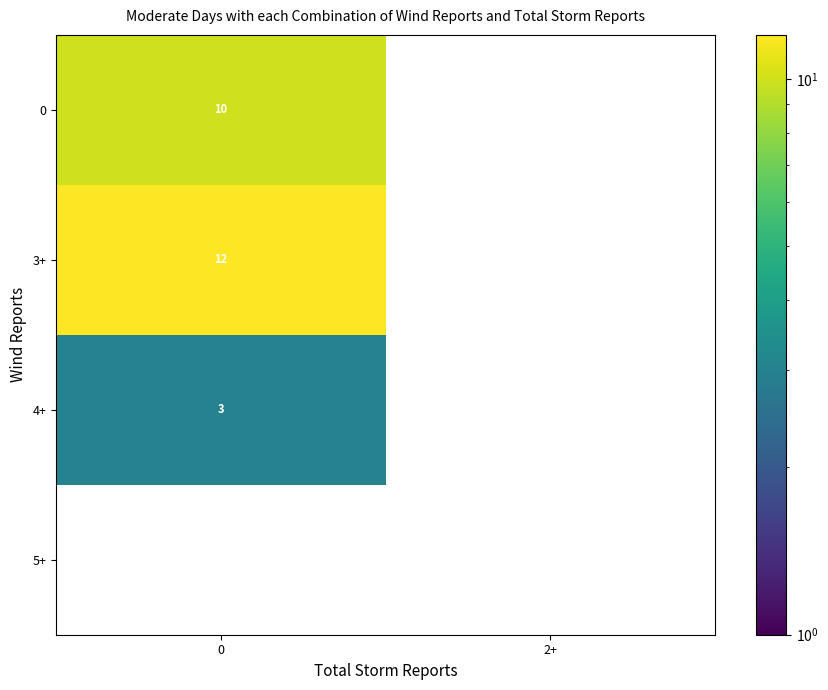

True or false: 5+ has a value of 0 at 2+.

True